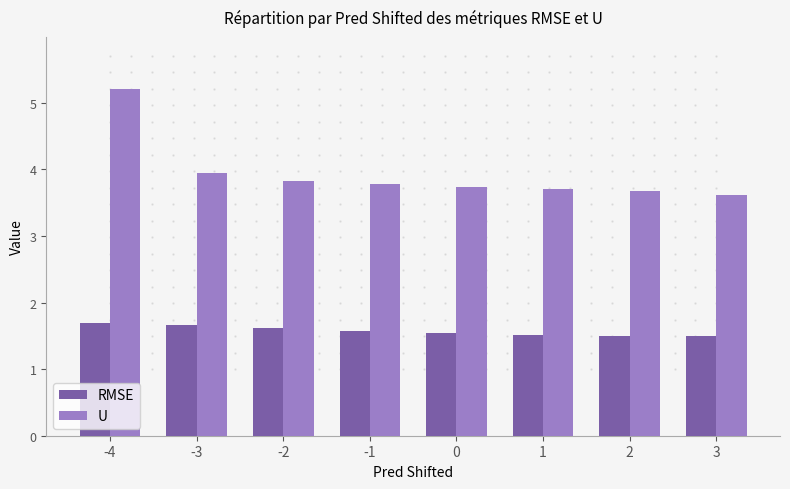

Reading left to right, what are all the values shown in this chart?

RMSE: -4=1.7	-3=1.7	-2=1.6	-1=1.6	0=1.5	1=1.5	2=1.5	3=1.5
U: -4=5.2	-3=3.9	-2=3.8	-1=3.8	0=3.7	1=3.7	2=3.7	3=3.6